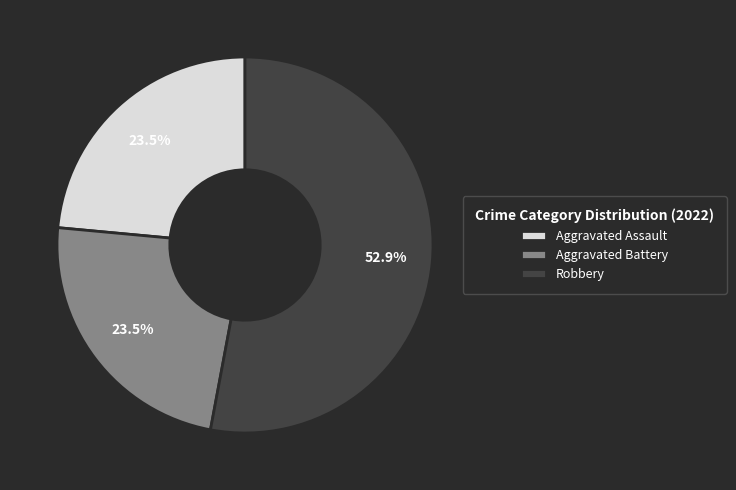

Which slice is the largest?

Robbery